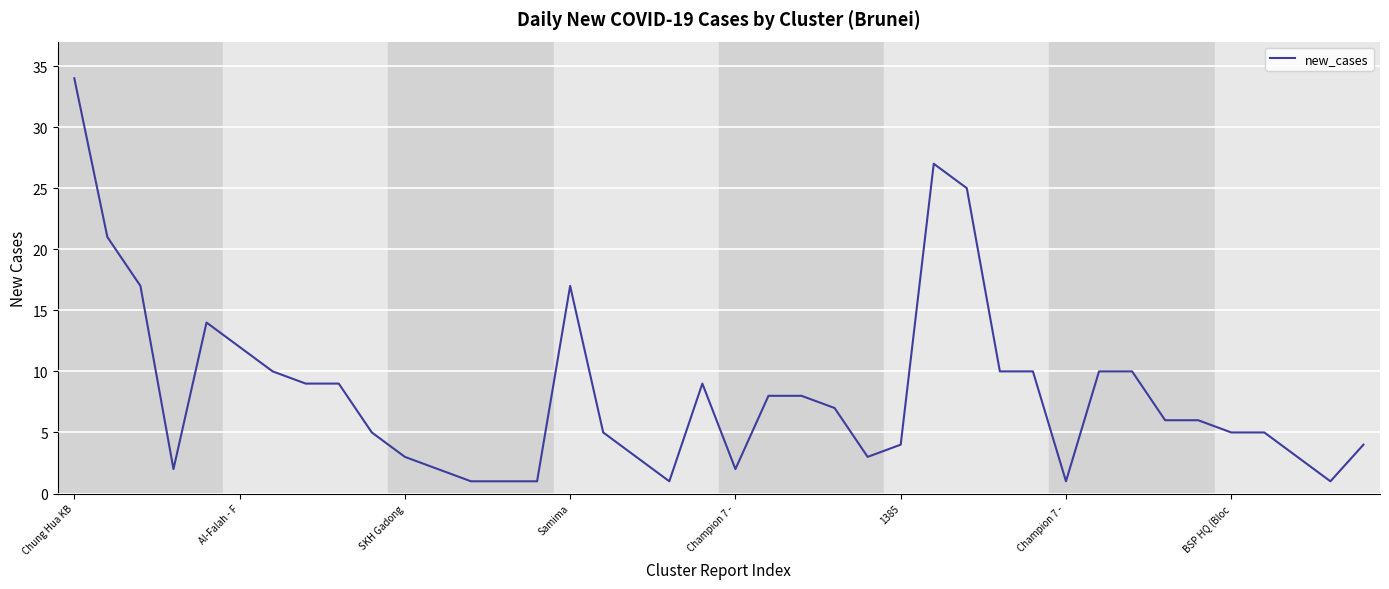

What is the difference between the maximum and minimum values?

33